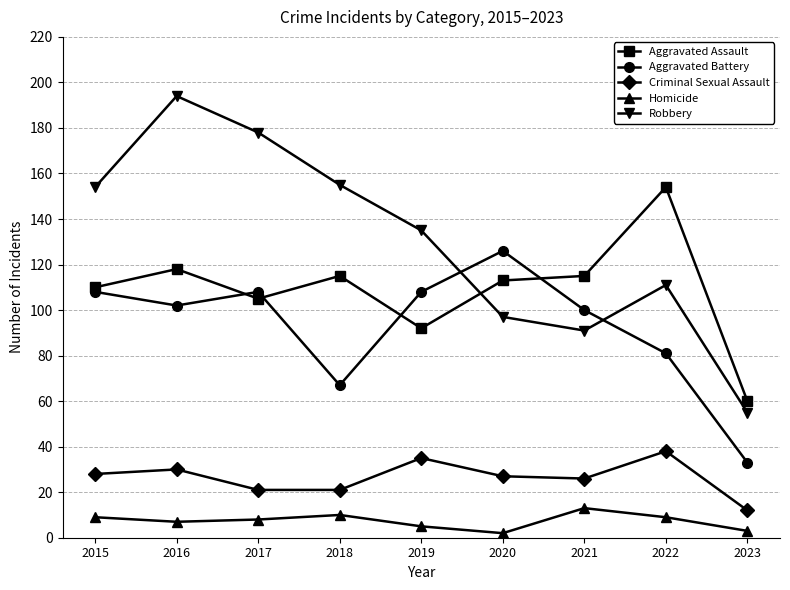

Count the number of categories in the chart.

9